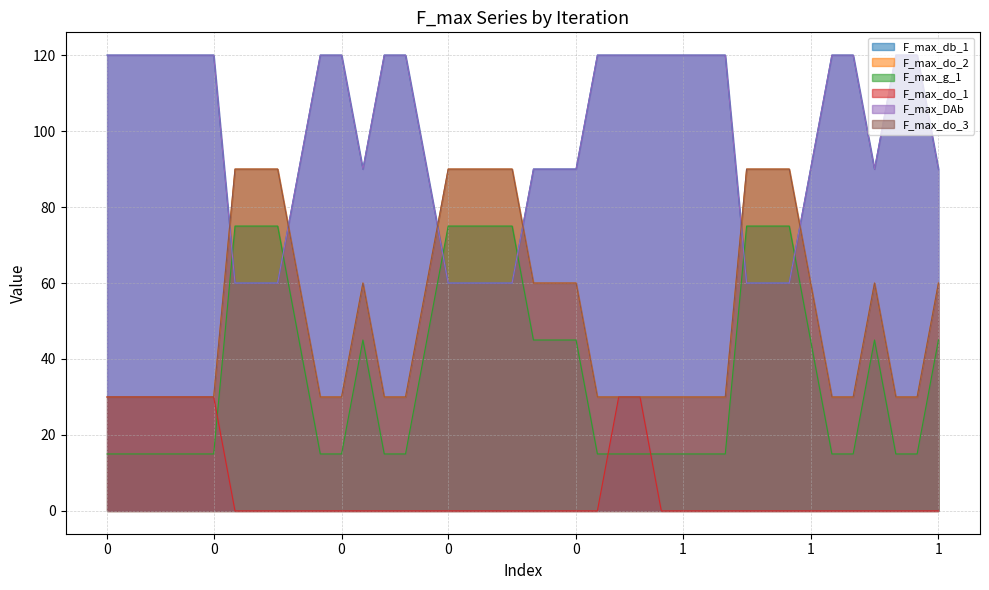

Does the chart have visible grid lines?

Yes